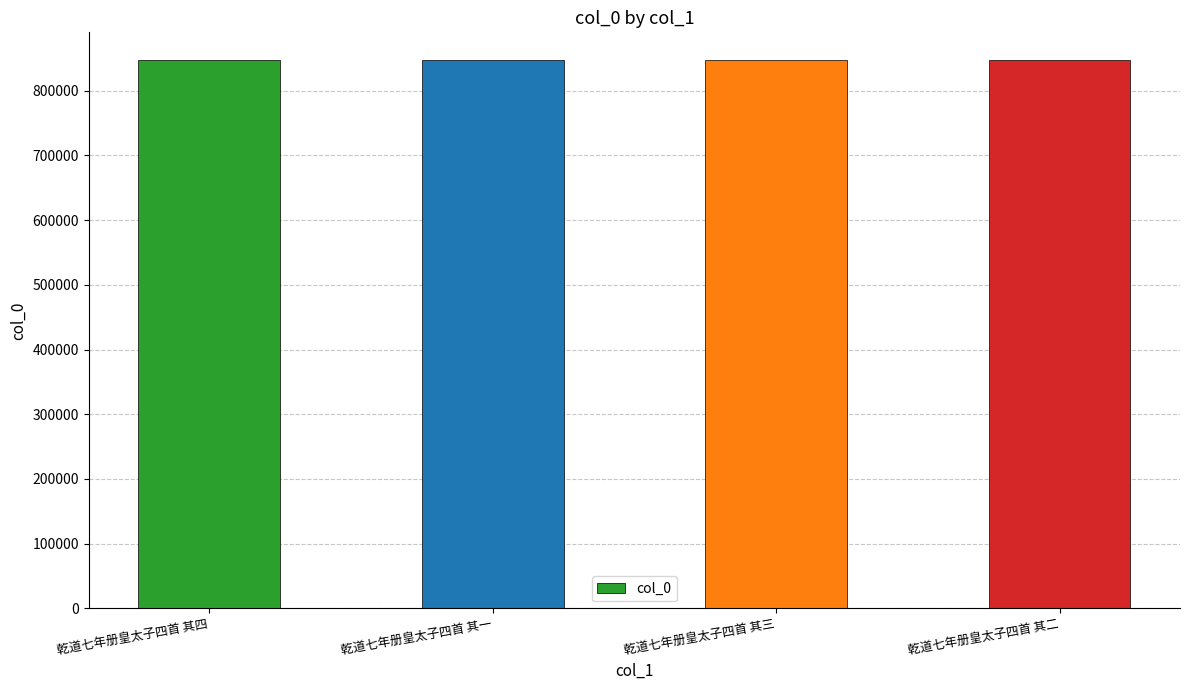

How many distinct data groups are displayed?

1